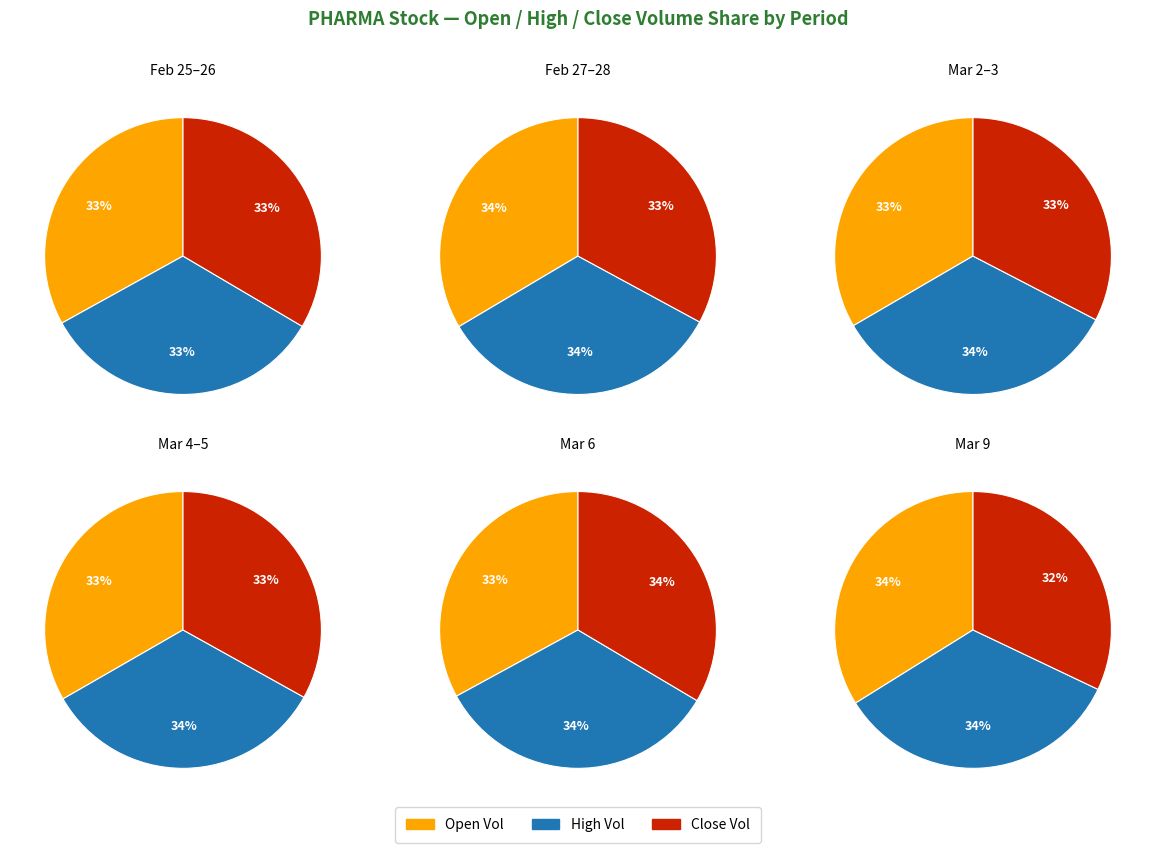

Is 2020-02-25 the majority of the pie?

No